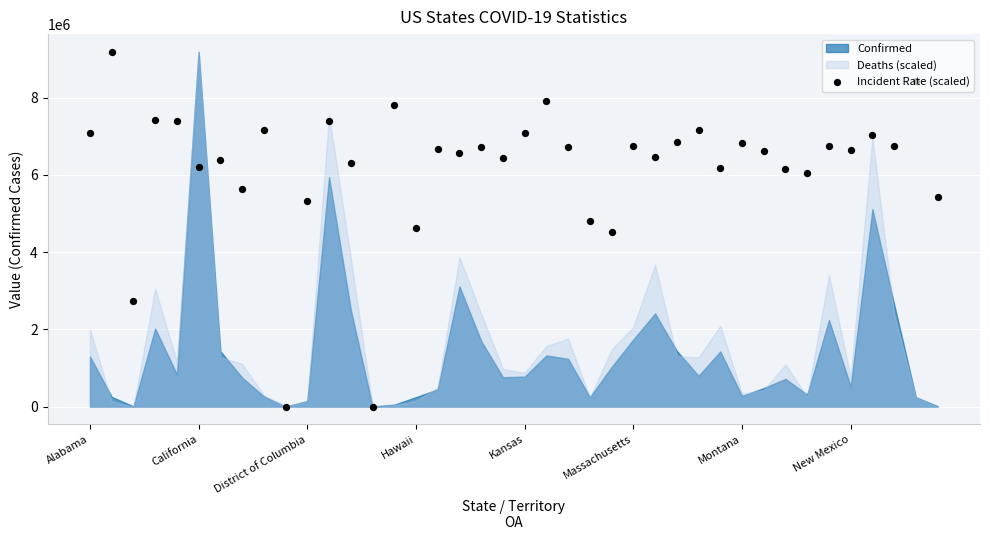

Between 9 and 13, which is larger?

9